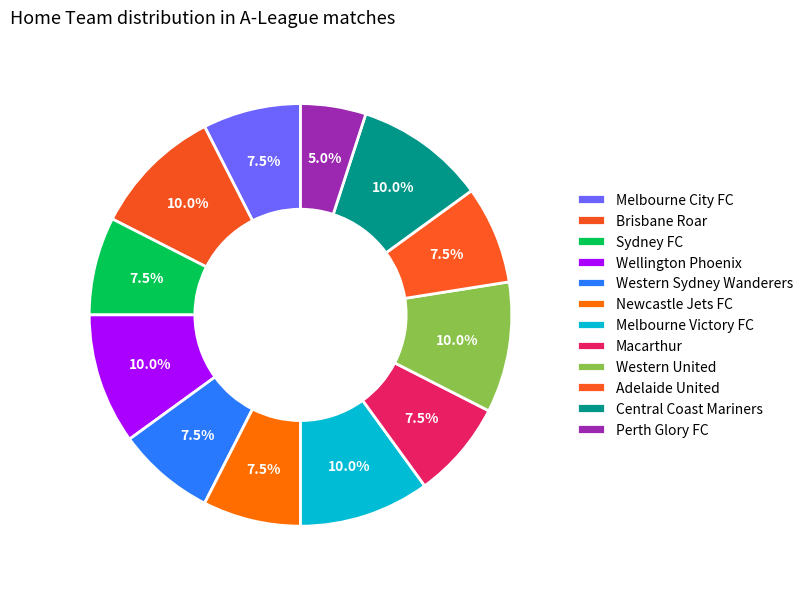

Combined, what portion of the pie is Adelaide United and Western Sydney Wanderers?

15.0%